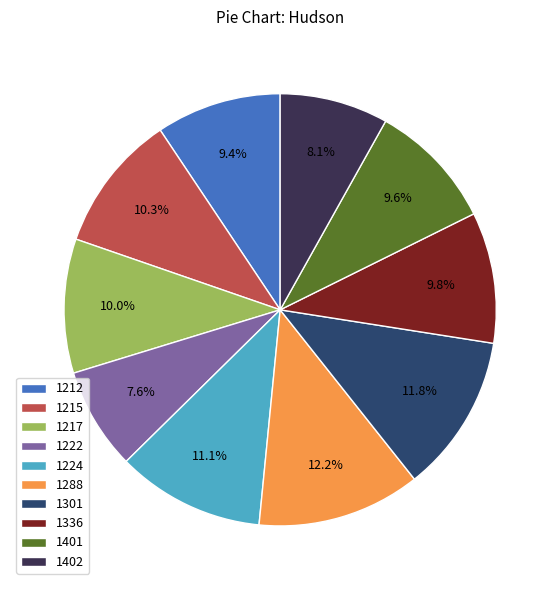

Between 1222 and 1224, which is larger?

1224